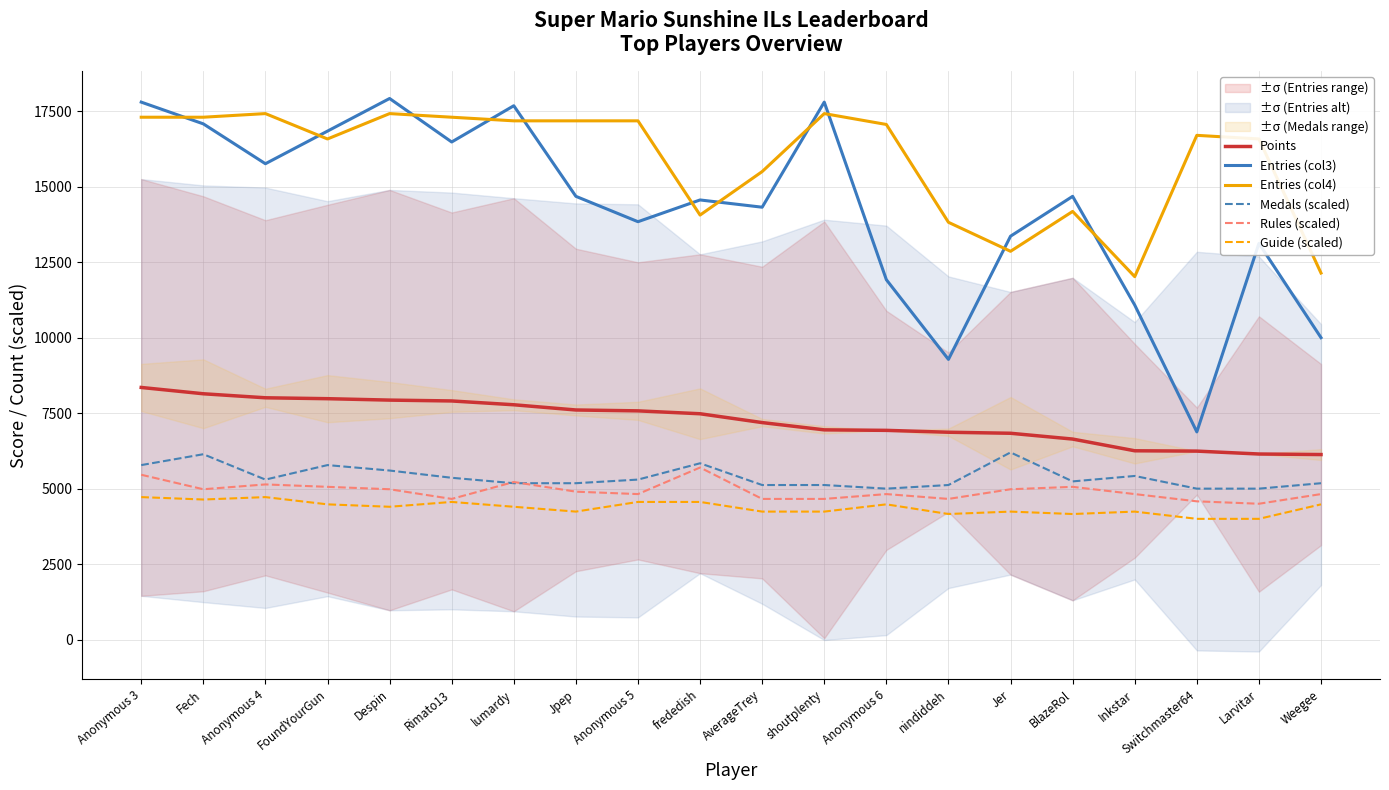

Rank the categories by Guide (scaled) value from highest to lowest.

Anonymous 3, Anonymous 4, Fech, Rimato13, Anonymous 5, frededish, FoundYourGun, Anonymous 6, Weegee, Despin, lumardy, Jpep, AverageTrey, shoutplenty, Jer, Inkstar, nindiddeh, BlazeRol, Switchmaster64, Larvitar